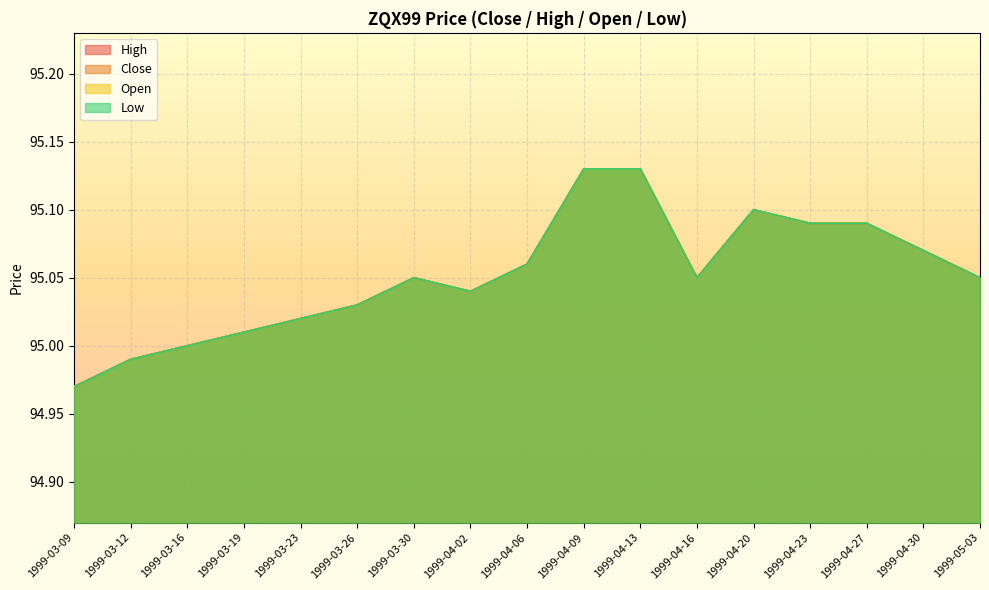

The Close series shows 144.7 at 1999-04-20. True or false?

False